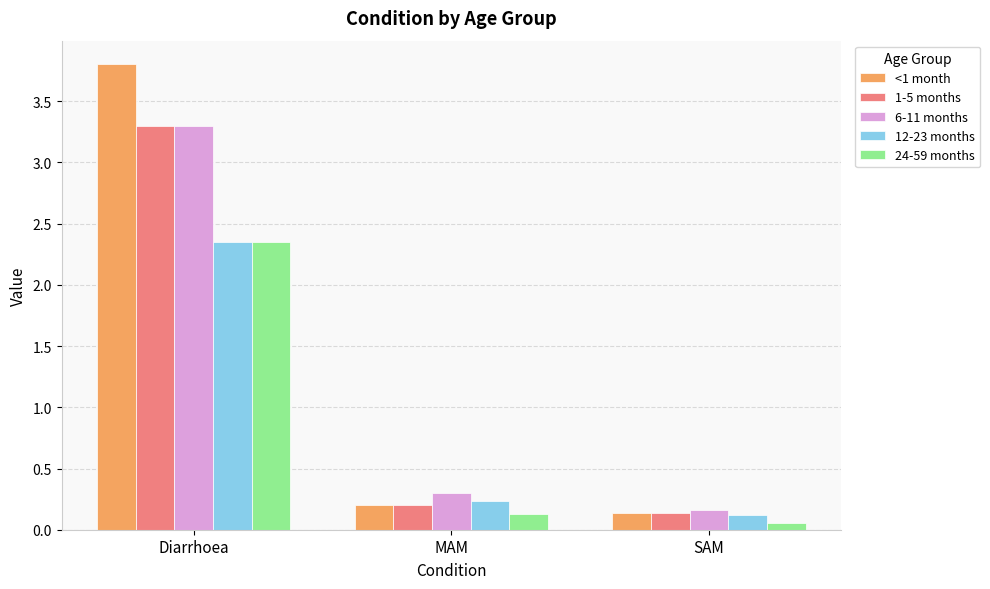

At how many categories does at least one series exceed 0?

3